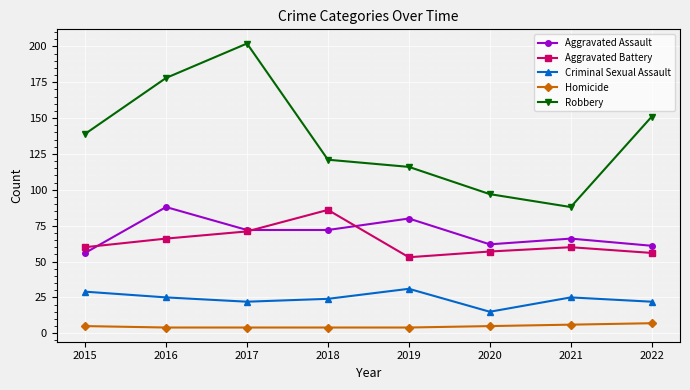

Where does the Criminal Sexual Assault series first go above 25?

2015